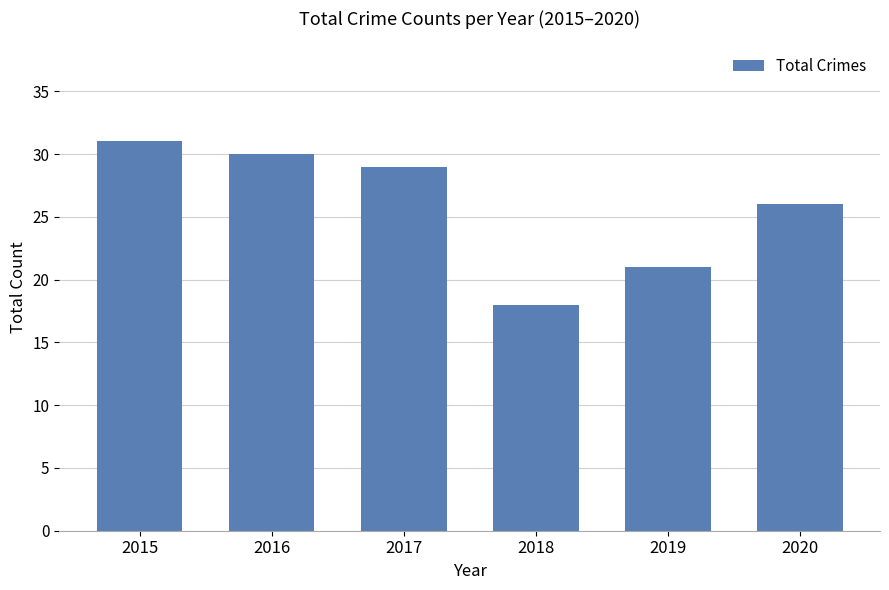

What is the value of the 4th bar from the left?

18